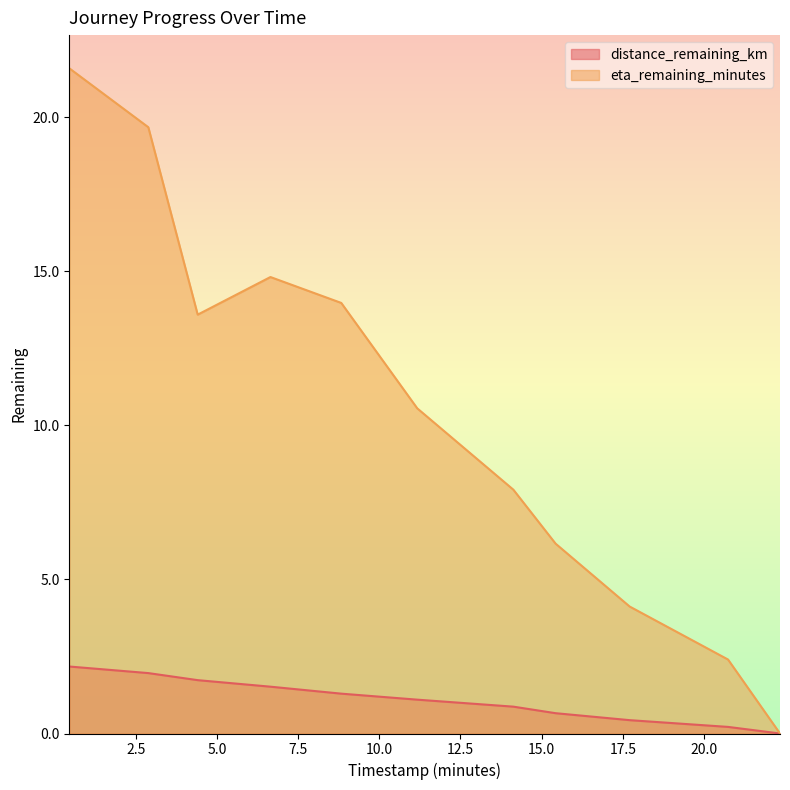

Reading left to right, transcribe all the data shown in this chart.

distance_remaining_km: 0.46=2.2	2.89=2.0	4.41=1.7	6.65=1.5	8.83=1.3	11.17=1.1	14.13=0.9	15.43=0.7	17.71=0.4	20.74=0.2	22.34=0.0
eta_remaining_minutes: 0.46=21.6	2.89=19.7	4.41=13.6	6.65=14.8	8.83=14.0	11.17=10.6	14.13=7.9	15.43=6.2	17.71=4.1	20.74=2.4	22.34=0.0